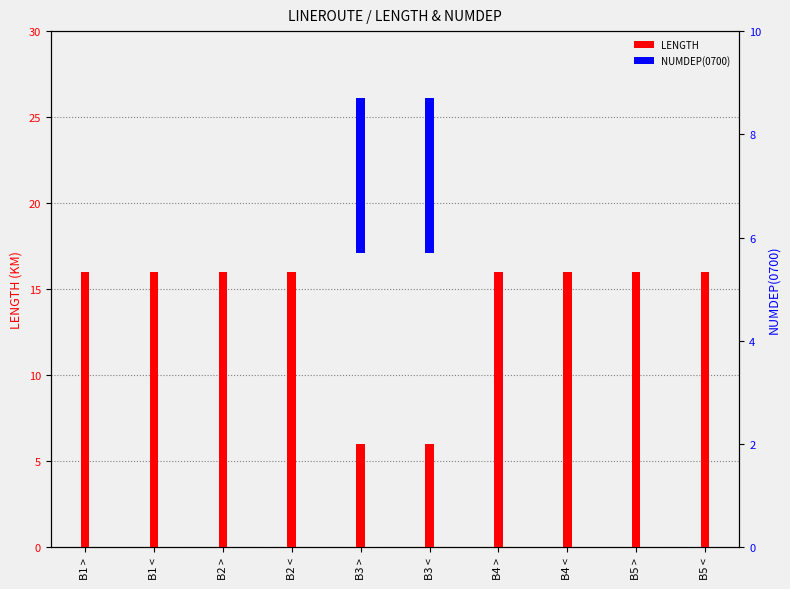

What are all the series names shown in the legend?

LENGTH, NUMDEP(0700)